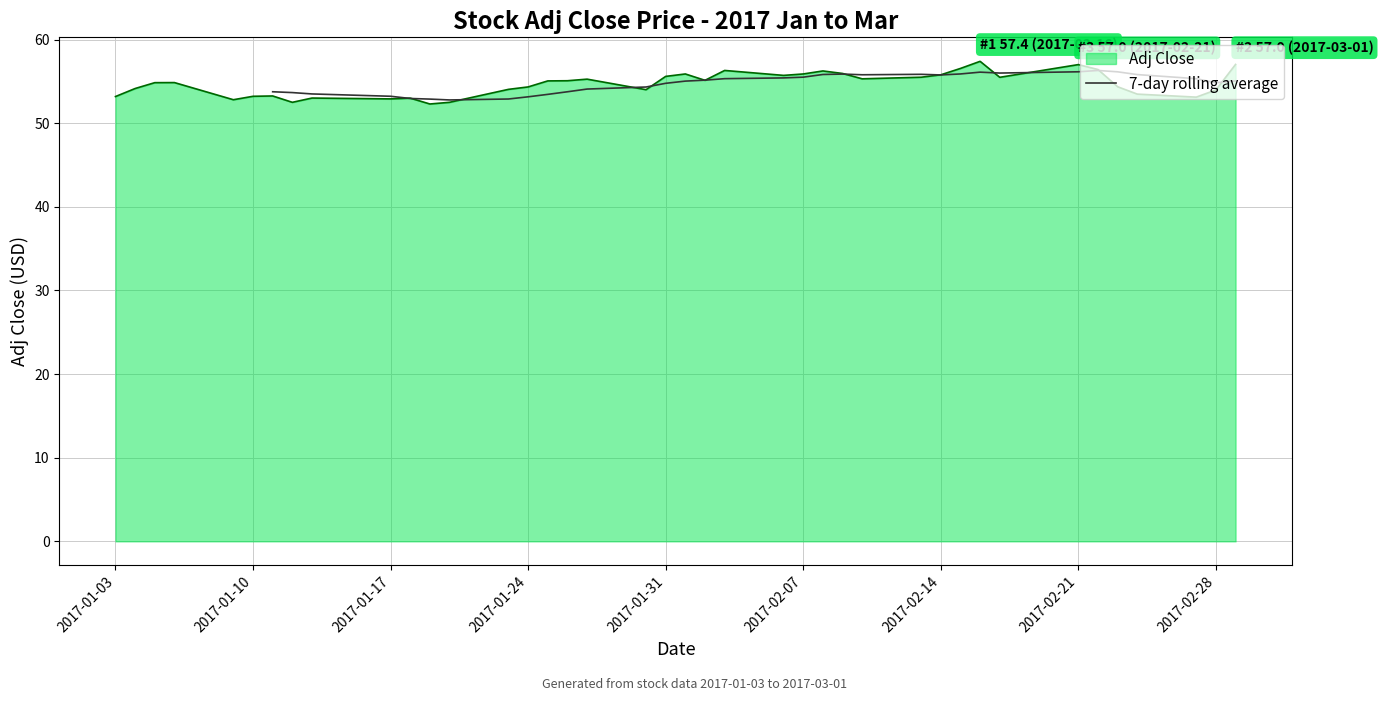

What is the maximum value for Adj Close?

57.4